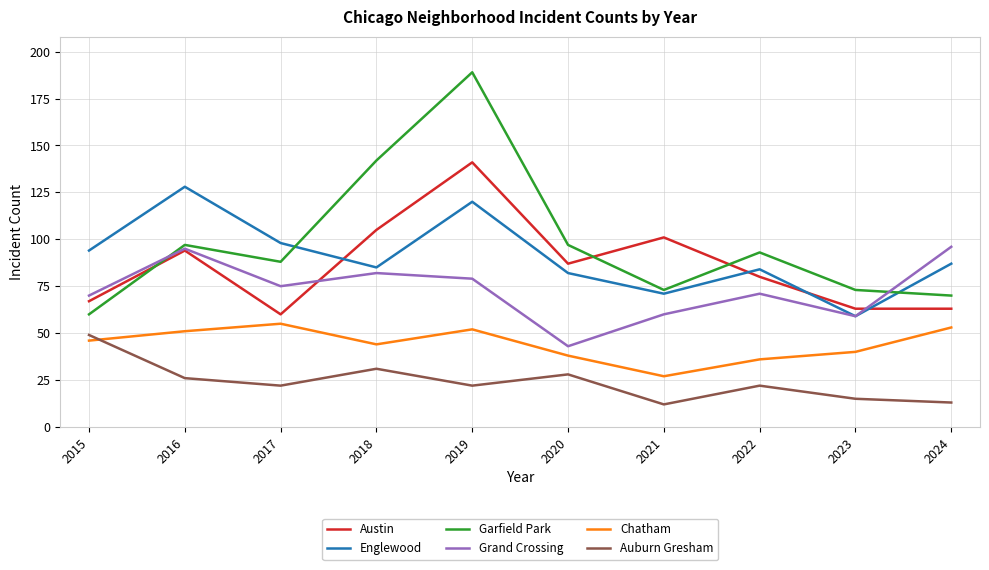

Reading left to right, what are all the values shown in this chart?

Austin: 2015=67	2016=94	2017=60	2018=105	2019=141	2020=87	2021=101	2022=80	2023=63	2024=63
Englewood: 2015=94	2016=128	2017=98	2018=85	2019=120	2020=82	2021=71	2022=84	2023=59	2024=87
Garfield Park: 2015=60	2016=97	2017=88	2018=142	2019=189	2020=97	2021=73	2022=93	2023=73	2024=70
Grand Crossing: 2015=70	2016=95	2017=75	2018=82	2019=79	2020=43	2021=60	2022=71	2023=59	2024=96
Chatham: 2015=46	2016=51	2017=55	2018=44	2019=52	2020=38	2021=27	2022=36	2023=40	2024=53
Auburn Gresham: 2015=49	2016=26	2017=22	2018=31	2019=22	2020=28	2021=12	2022=22	2023=15	2024=13